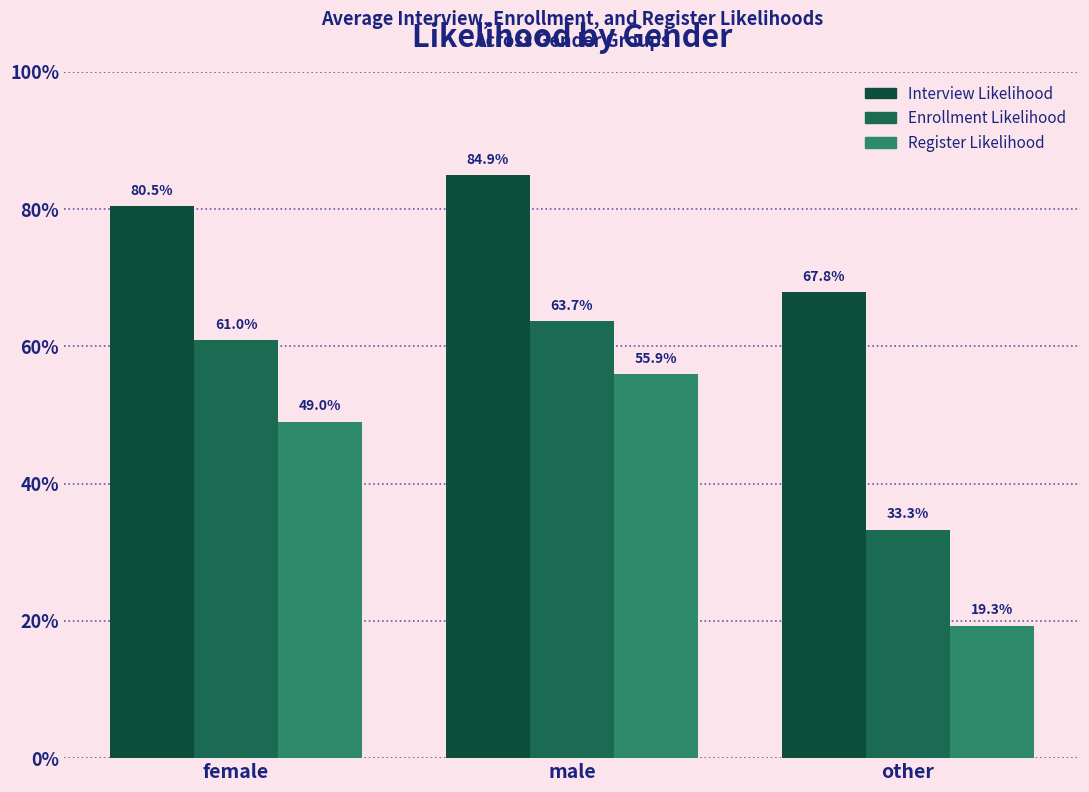

What is the spread (max minus min) of values at male?

0.3